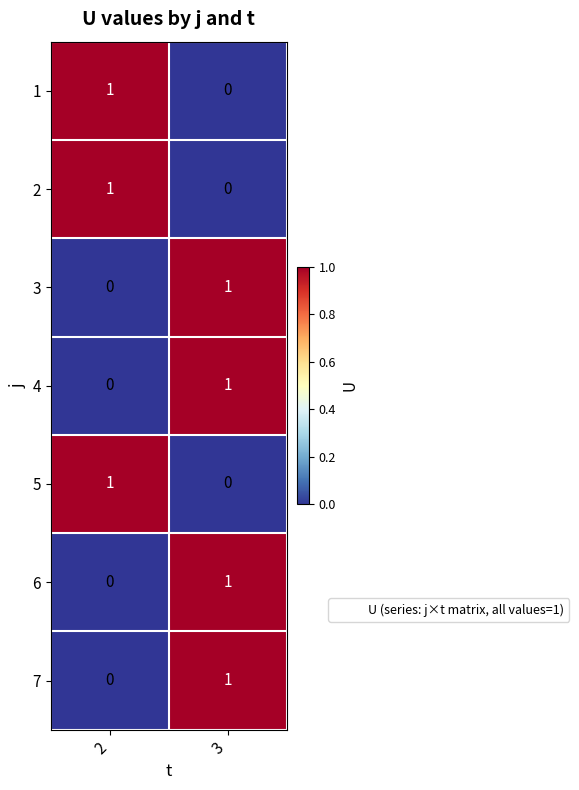

At which category is the sum across all series the highest?

3